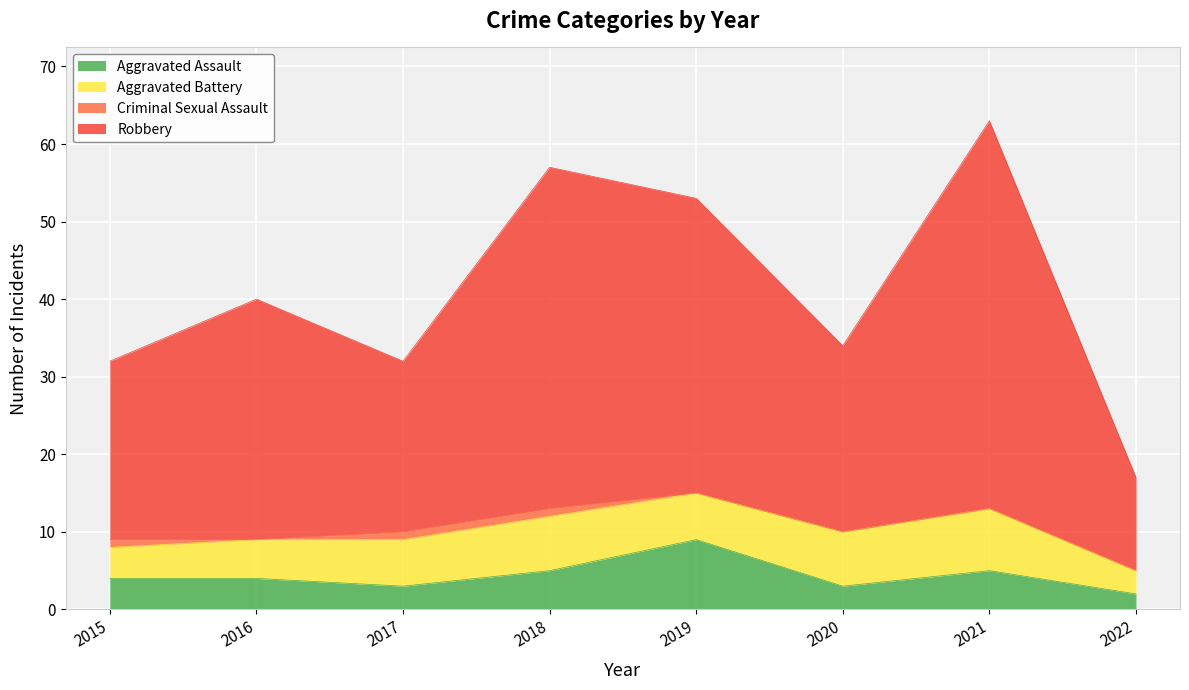

List the labels in order of Aggravated Assault value, smallest first.

2022, 2017, 2020, 2015, 2016, 2018, 2021, 2019